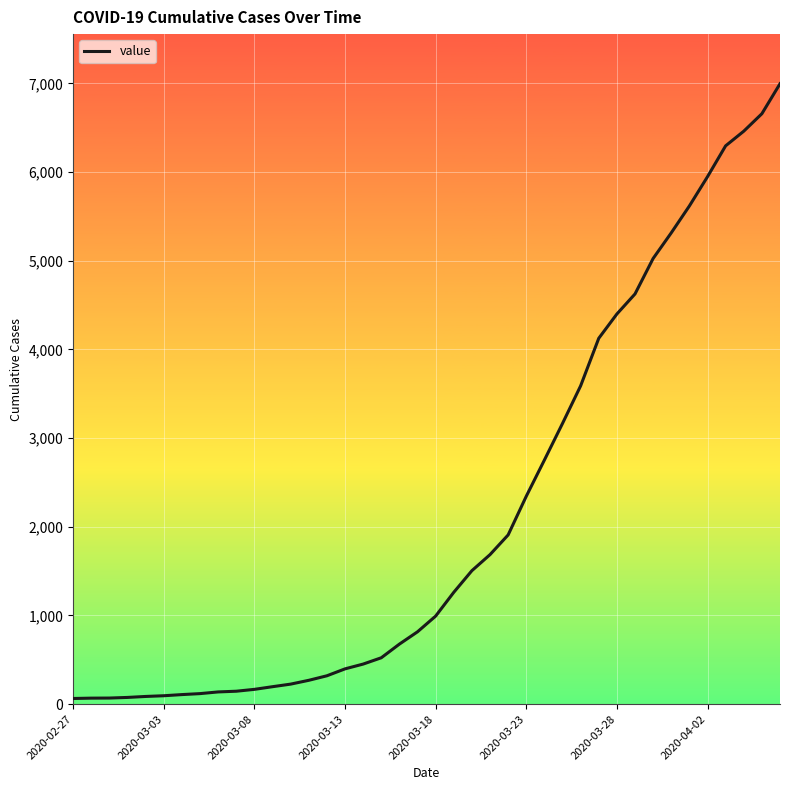

What is the maximum value shown in the chart?

6995